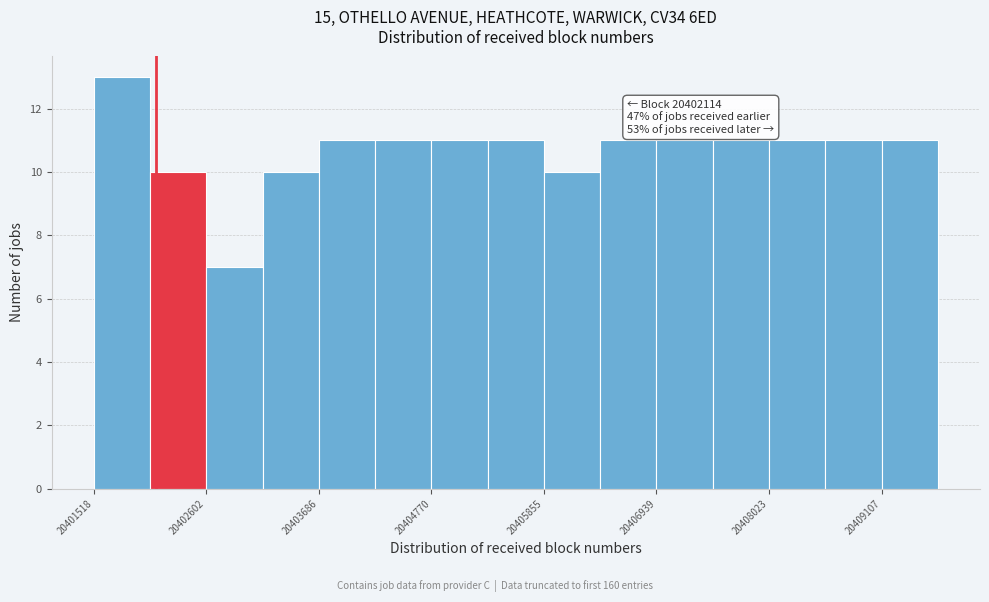

Around what value on the x-axis is the tallest bar? Give the approximate position of its centre, as read against the axis.

20401800